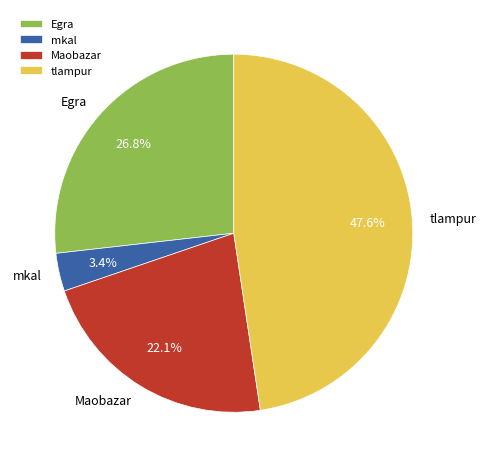

The Maobazar slice represents 16% of the pie. True or false?

False